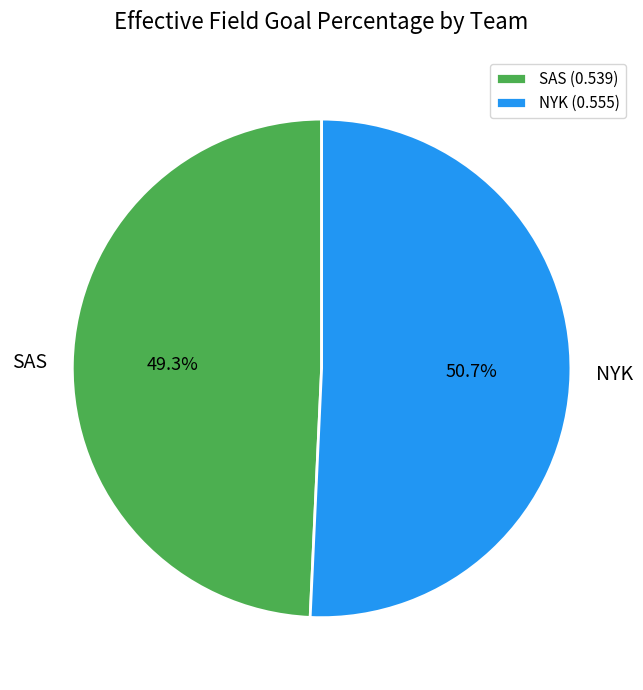

Which slice is the largest?

NYK